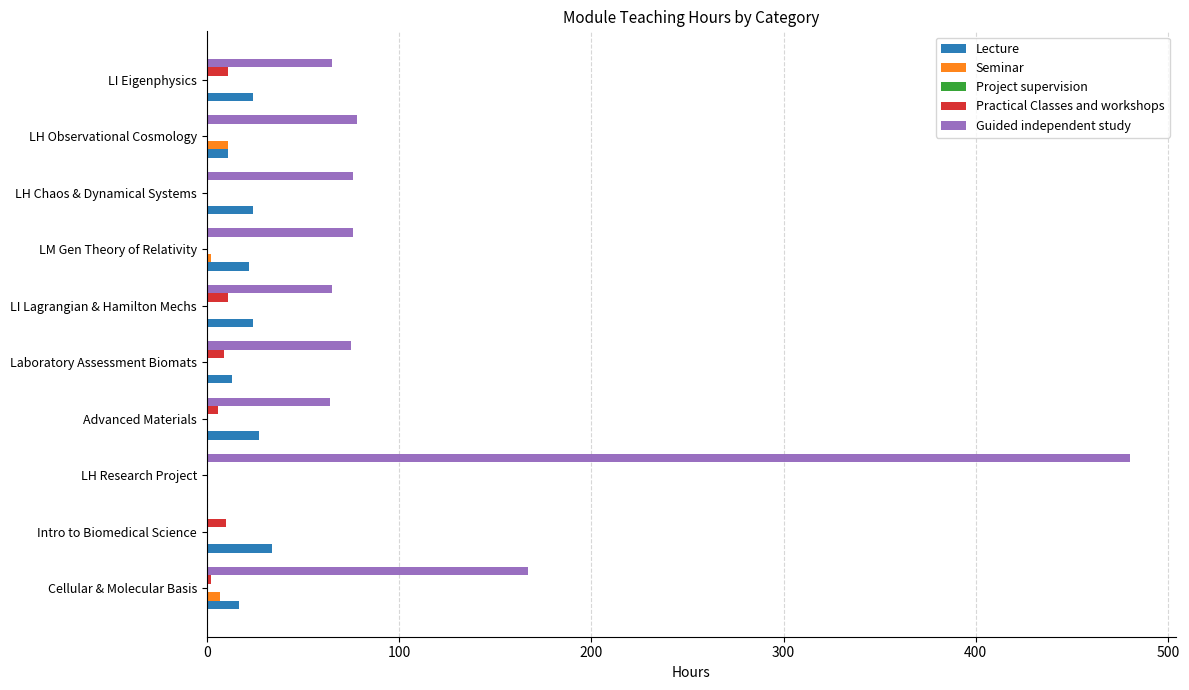

How many distinct data groups are displayed?

4